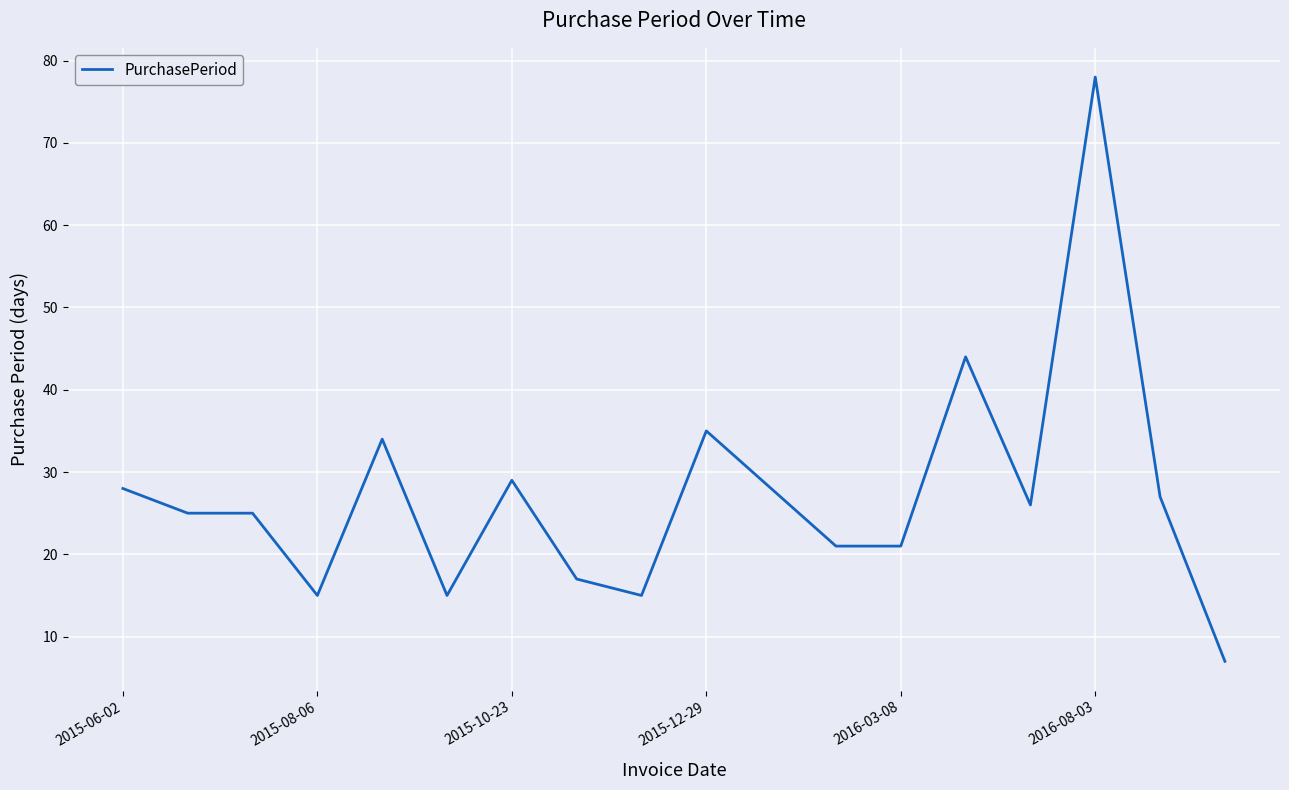

What is the maximum value shown in the chart?

78